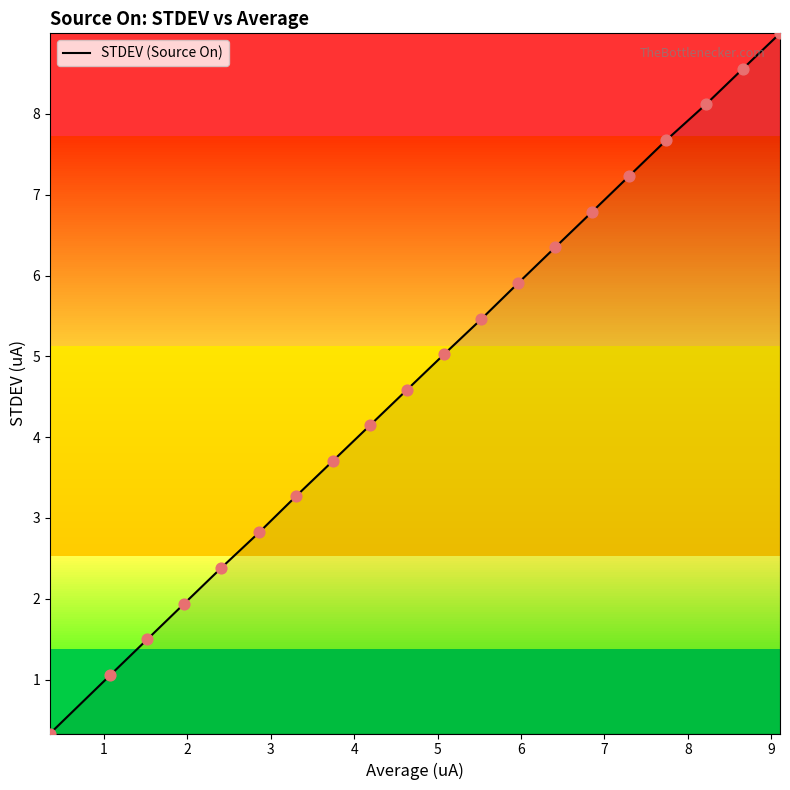

What is the difference between the maximum and minimum values?

8.7